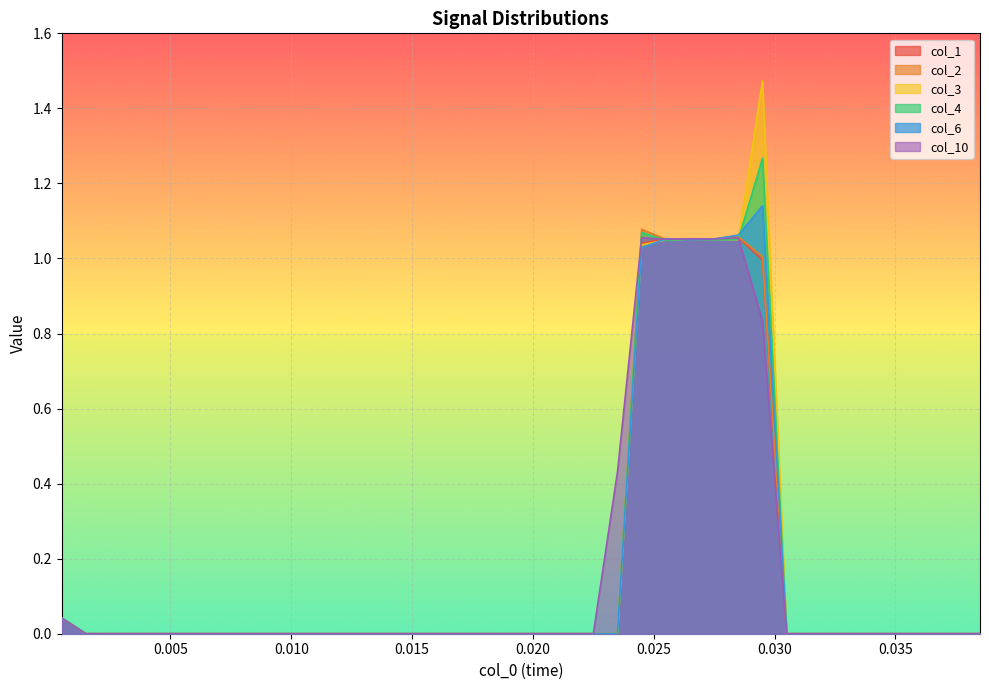

Rank the series by their maximum value, from highest to lowest.

col_3, col_4, col_6, col_2, col_1, col_10